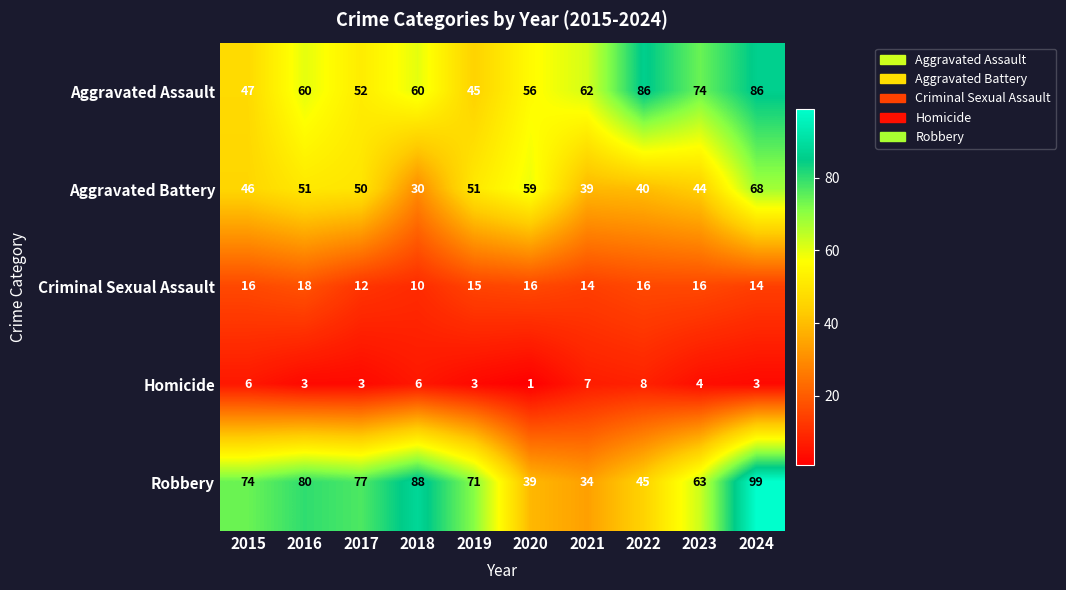

Read the Robbery value at 2021, to the nearest 10.

30